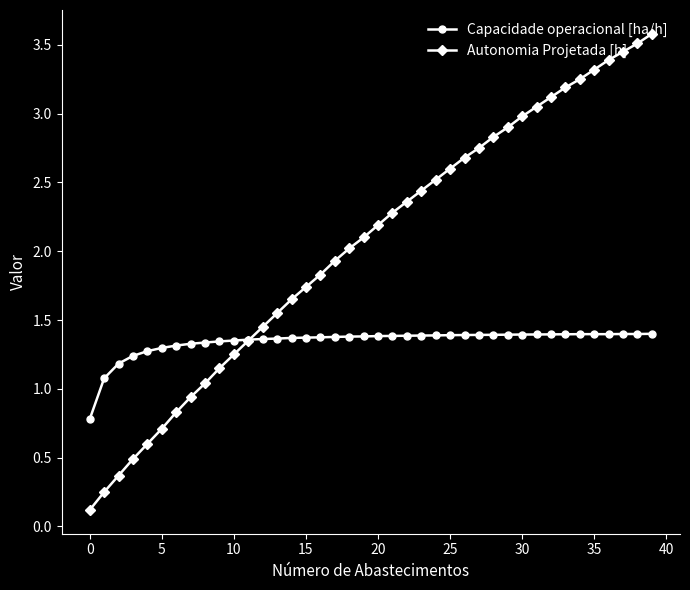

Rank the series by their maximum value, from lowest to highest.

Capacidade operacional [ha/h], Autonomia Projetada [h]